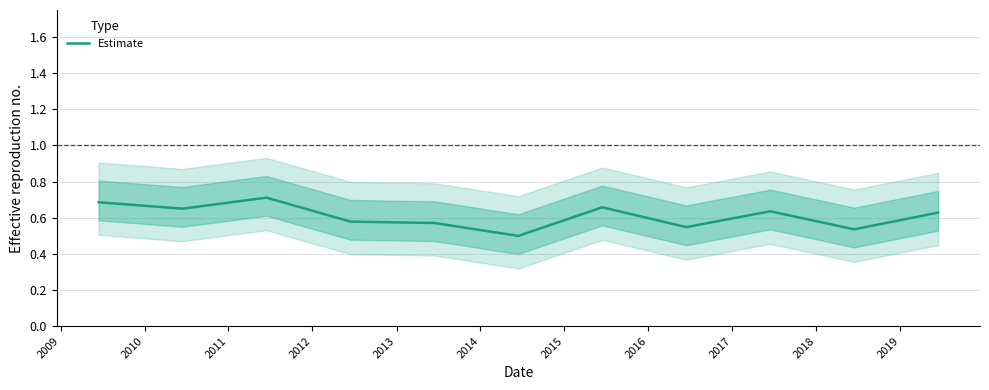

What is the average value?

0.6